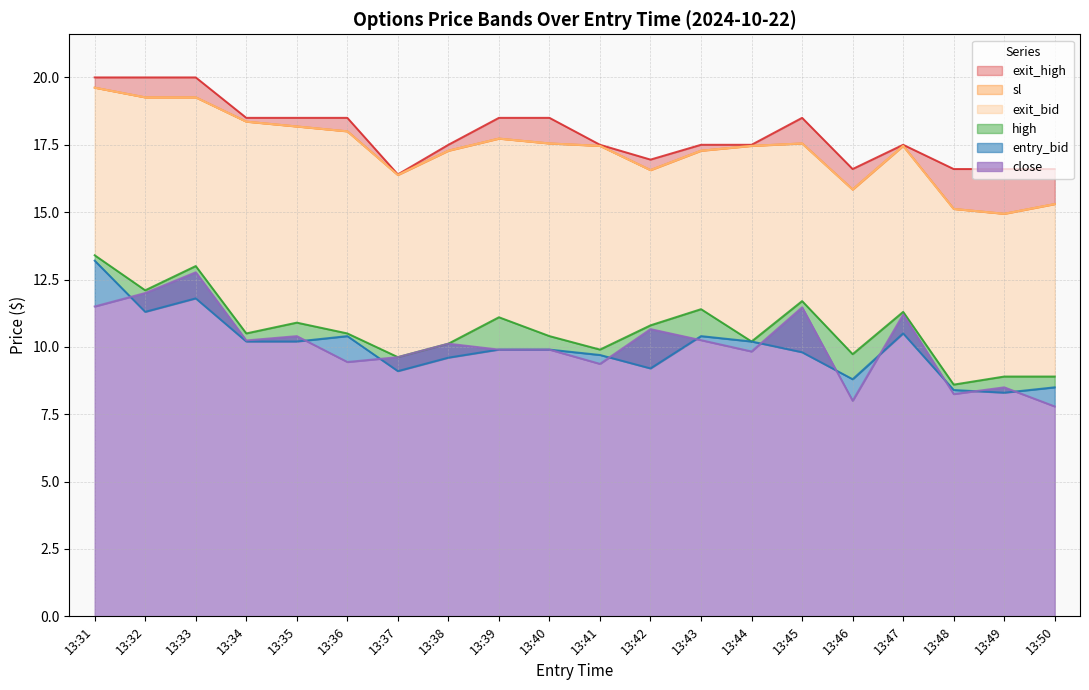

How many interior local peaks does the entry_bid series have?

4